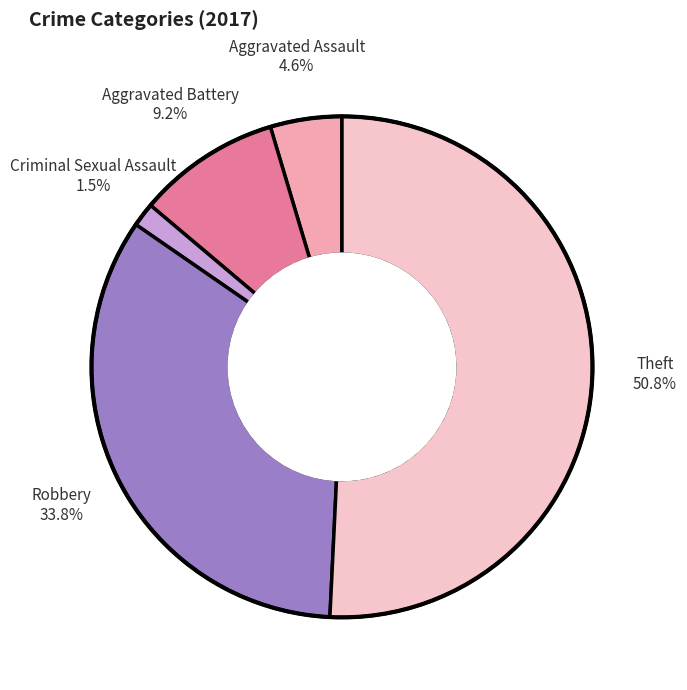

Do Aggravated Battery and Robbery together represent more than half of the pie?

No